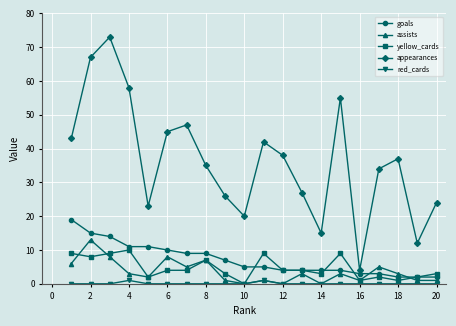

What are all the series names shown in the legend?

goals, assists, yellow_cards, appearances, red_cards